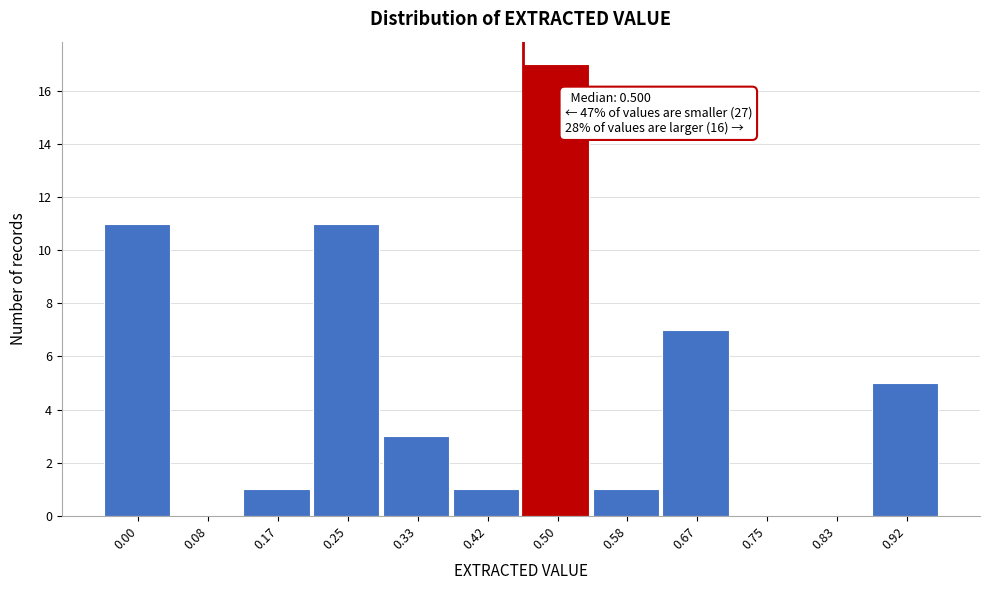

Reading left to right, transcribe all the data shown in this chart.

0.00=11	0.08=0	0.17=1	0.25=11	0.33=3	0.42=1	0.50=17	0.58=1	0.67=7	0.75=0	0.83=0	0.92=5